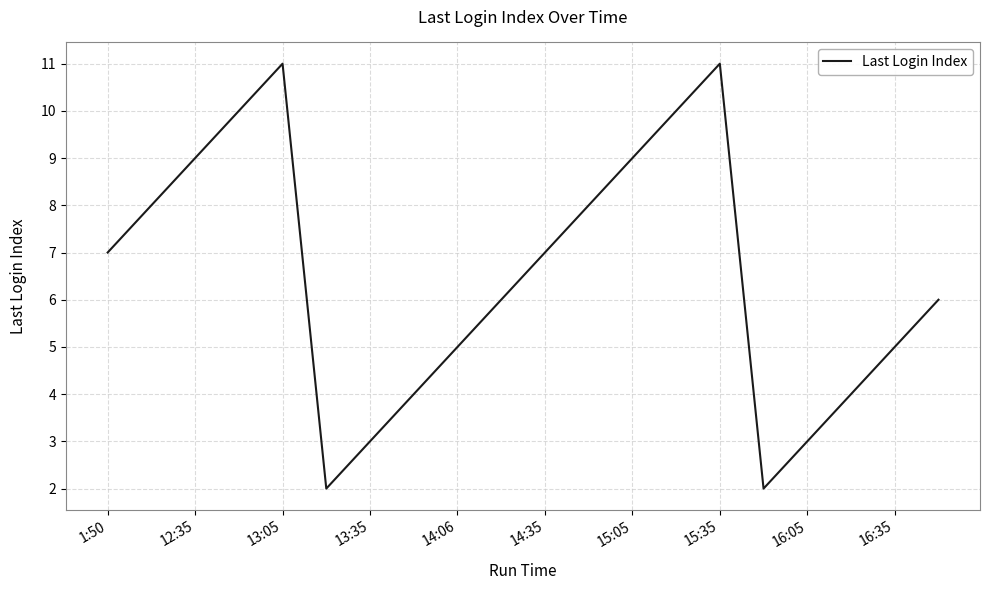

What is the greatest value displayed?

11